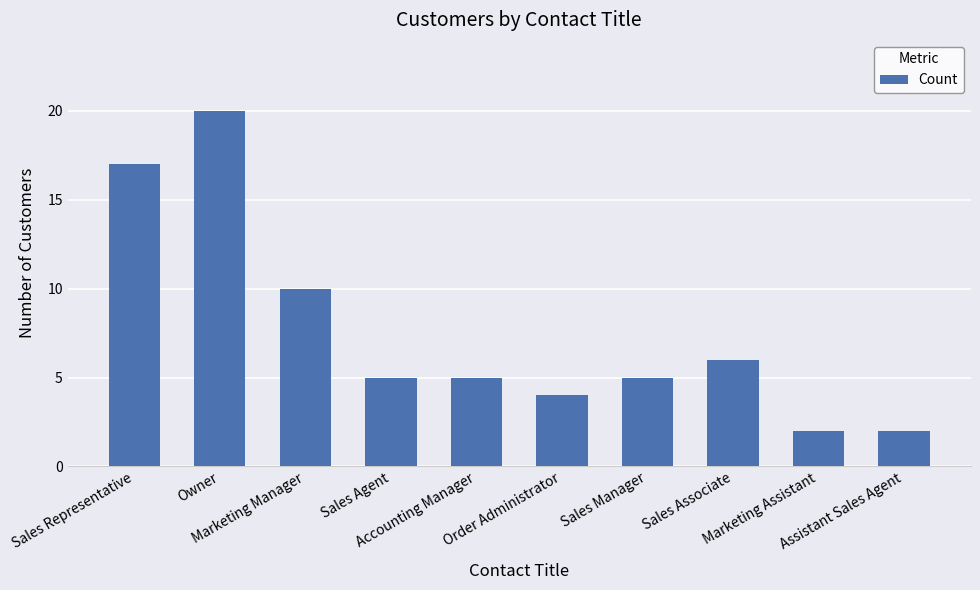

What is the change in value from Accounting Manager to Assistant Sales Agent?

-3